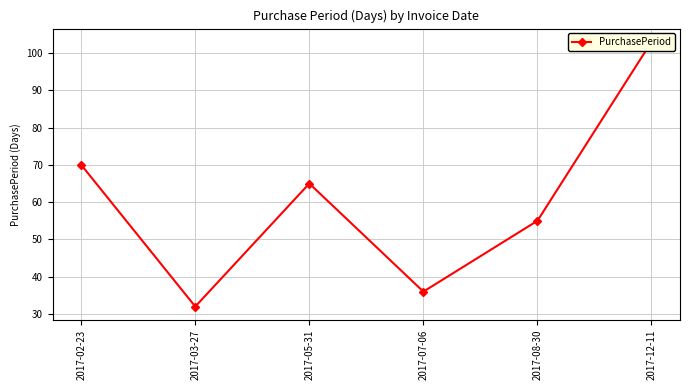

What is the sum of all values?

361